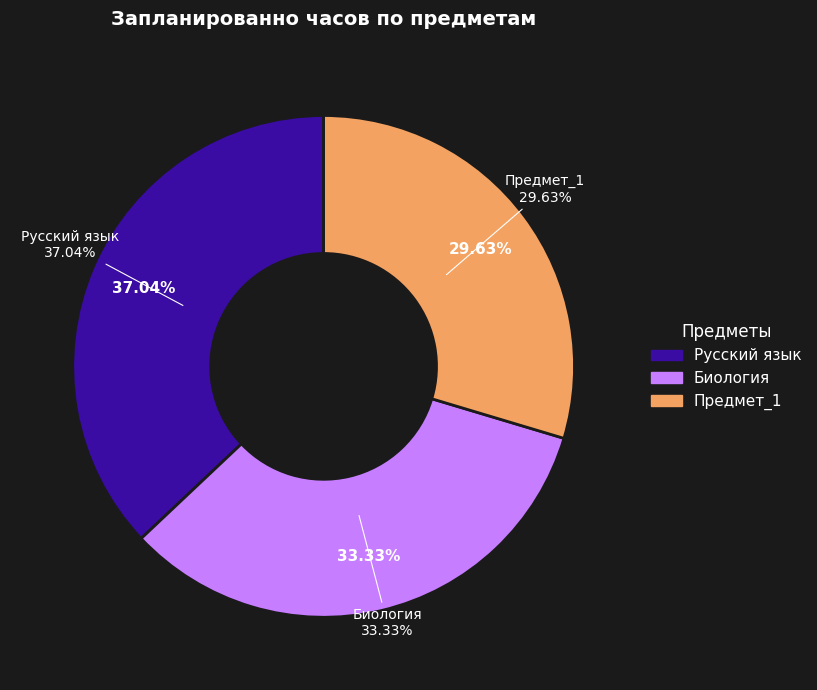

Rank the categories by value from highest to lowest.

Русский язык, Биология, Предмет_1